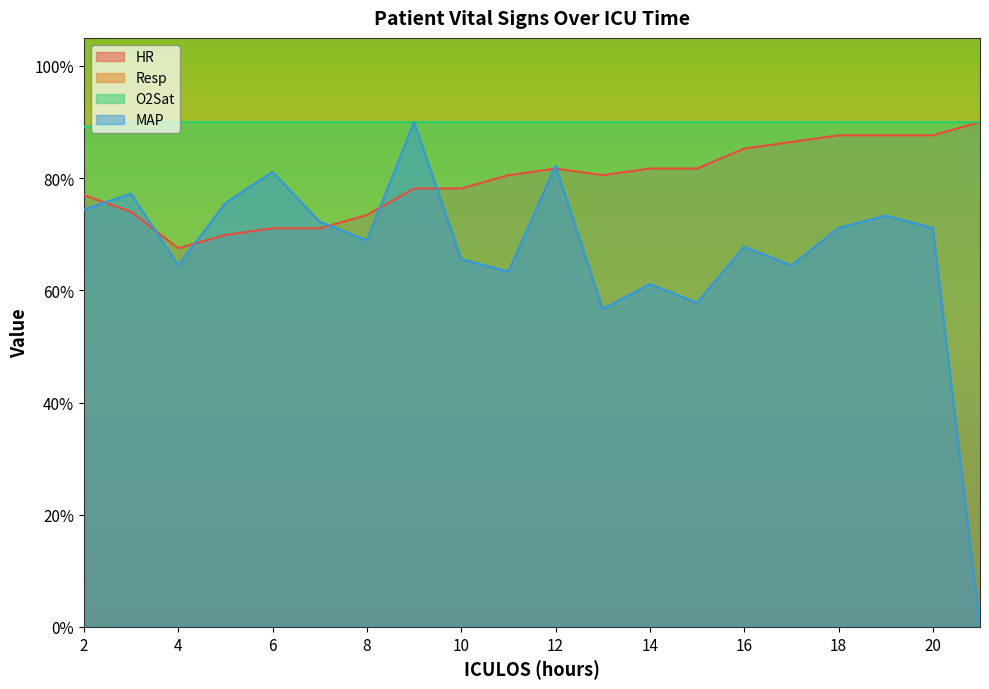

What is the difference between the maximum and minimum values in the HR series?

22.5